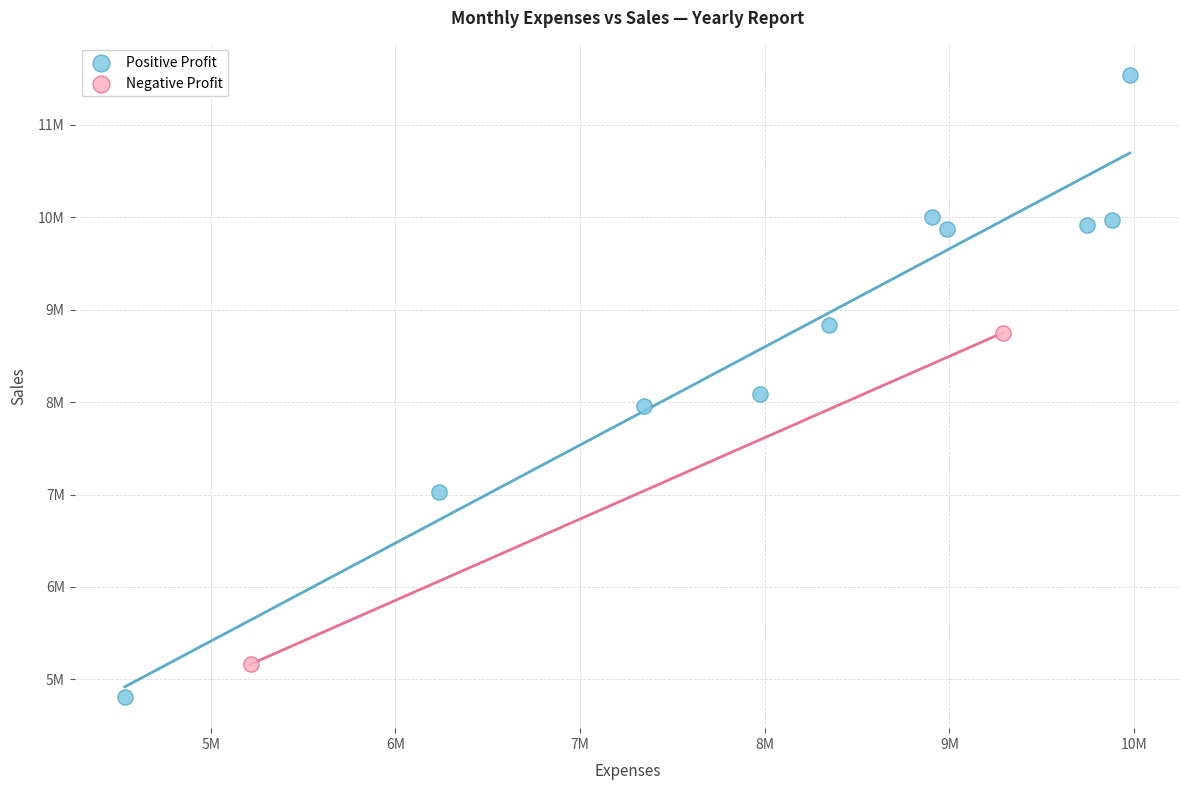

What are all the series names shown in the legend?

Positive Profit, Negative Profit